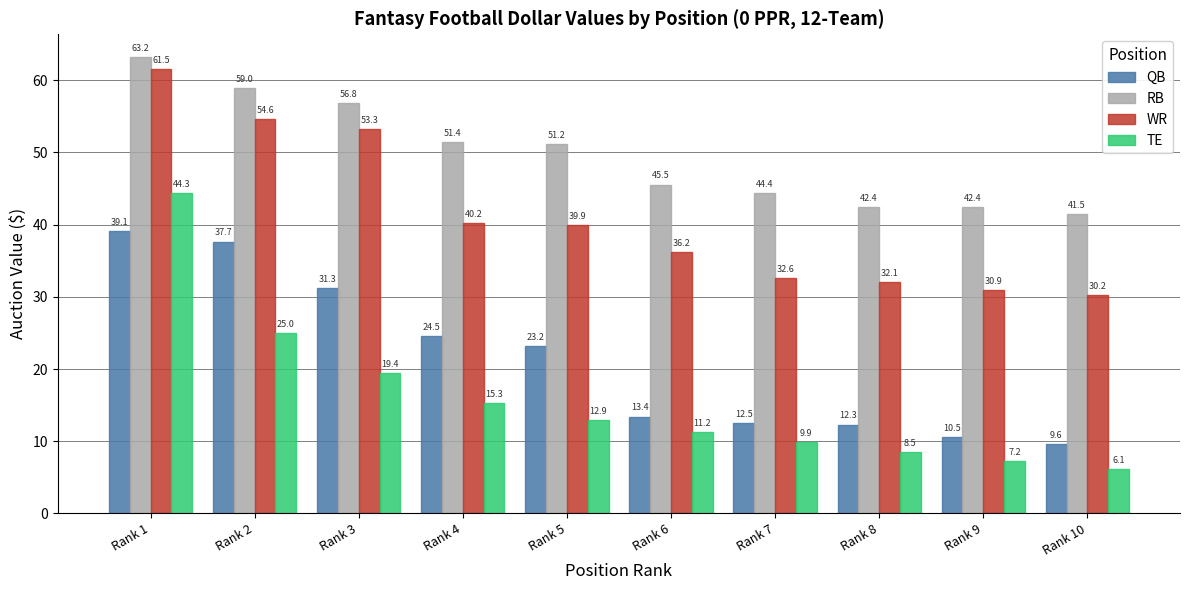

Which series has the largest range (max minus min)?

TE